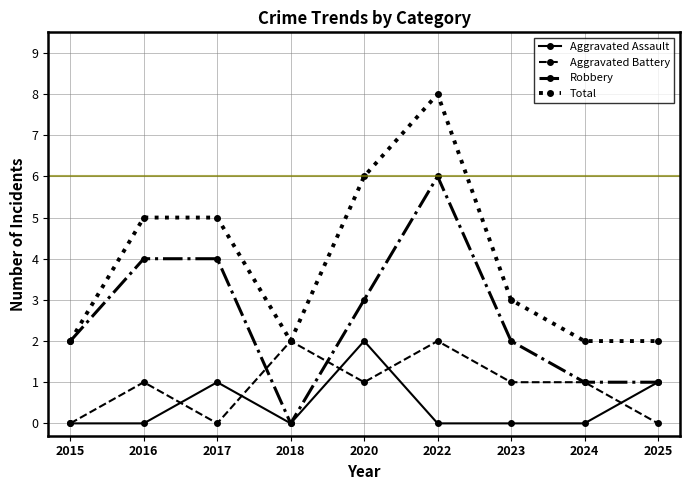

True or false: Total has a value of 8 at 2022.

True